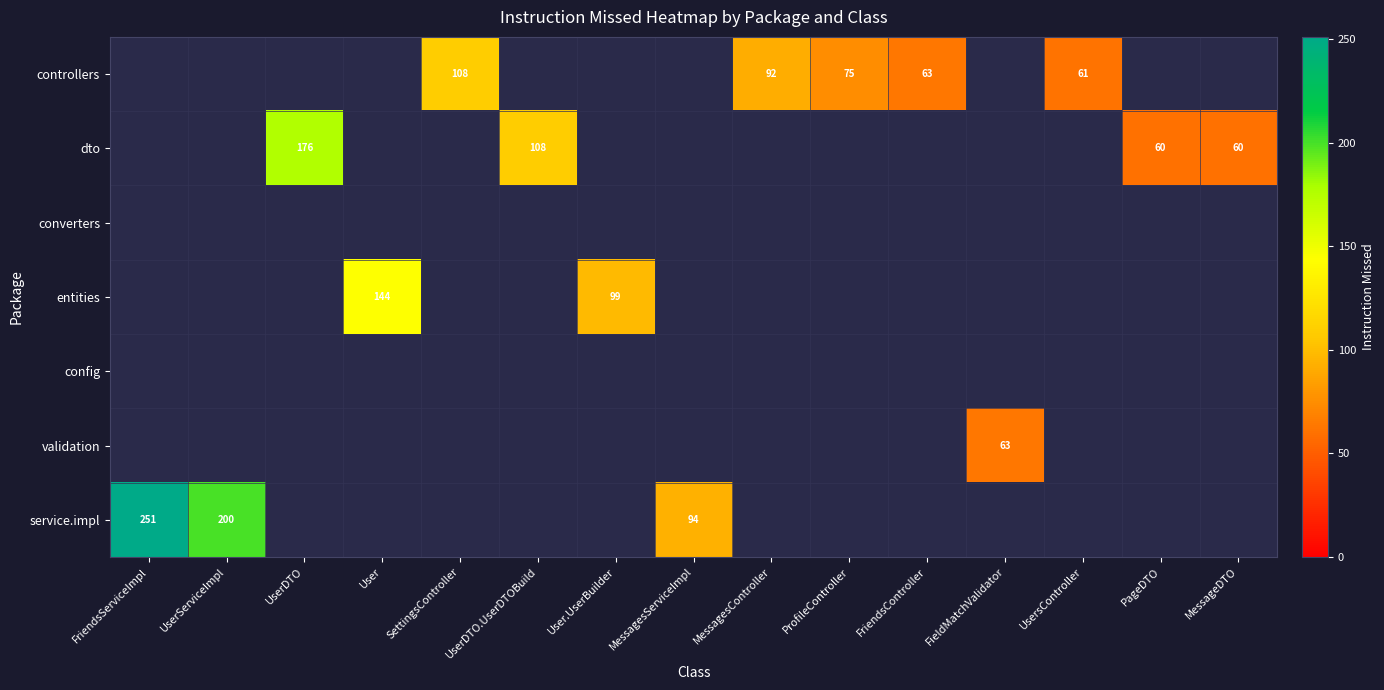

True or false: controllers has a value of 92 at FriendsController.

False